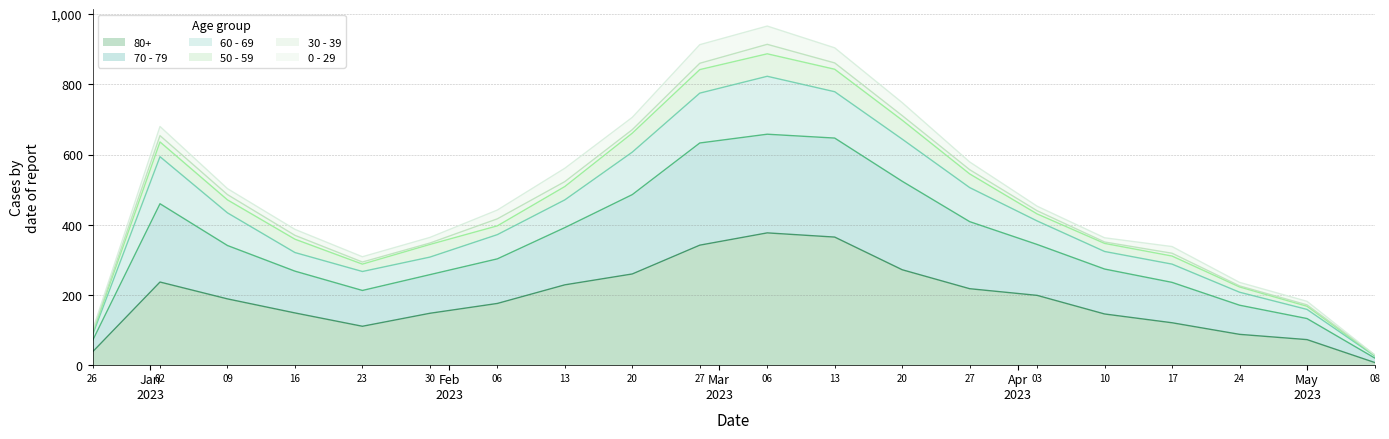

Between 2023-05-01 and 2023-04-10, which is larger?

2023-04-10